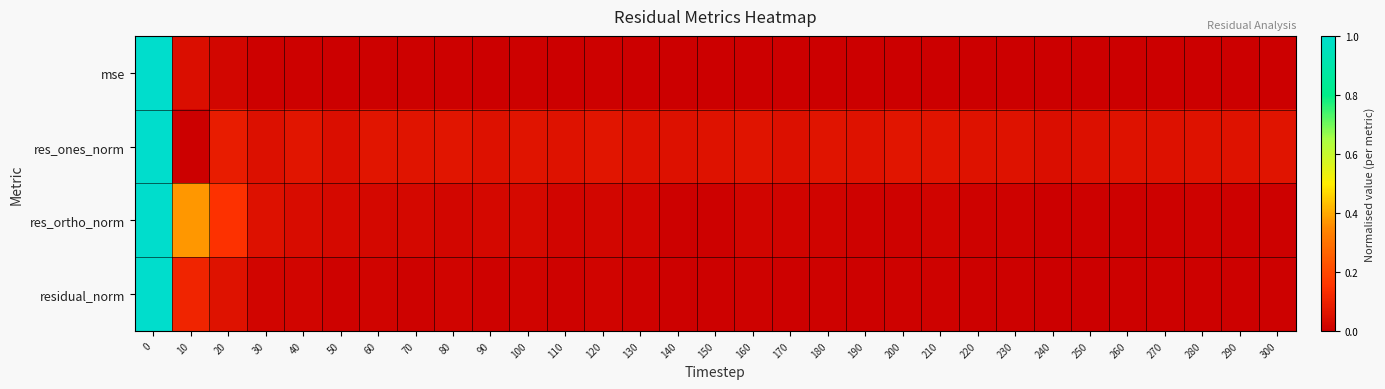

Reading left to right, transcribe all the data shown in this chart.

mse: 0=1.0	10=0.0	20=0.0	30=0.0	40=0.0	50=0.0	60=0.0	70=0.0	80=0.0	90=0.0	100=0.0	110=0.0	120=0.0	130=0.0	140=0.0	150=0.0	160=0.0	170=0.0	180=0.0	190=0.0	200=0.0	210=0.0	220=0.0	230=0.0	240=0.0	250=0.0	260=0.0	270=0.0	280=0.0	290=0.0	300=0.0
res_ones_norm: 0=1.0	10=0.0	20=0.1	30=0.0	40=0.1	50=0.0	60=0.1	70=0.1	80=0.1	90=0.1	100=0.1	110=0.1	120=0.1	130=0.1	140=0.1	150=0.1	160=0.1	170=0.0	180=0.1	190=0.1	200=0.1	210=0.1	220=0.1	230=0.1	240=0.0	250=0.0	260=0.1	270=0.1	280=0.1	290=0.1	300=0.1
res_ortho_norm: 0=1.0	10=0.4	20=0.1	30=0.1	40=0.0	50=0.0	60=0.0	70=0.0	80=0.0	90=0.0	100=0.0	110=0.0	120=0.0	130=0.0	140=0.0	150=0.0	160=0.0	170=0.0	180=0.0	190=0.0	200=0.0	210=0.0	220=0.0	230=0.0	240=0.0	250=0.0	260=0.0	270=0.0	280=0.0	290=0.0	300=0.0
residual_norm: 0=1.0	10=0.1	20=0.1	30=0.0	40=0.0	50=0.0	60=0.0	70=0.0	80=0.0	90=0.0	100=0.0	110=0.0	120=0.0	130=0.0	140=0.0	150=0.0	160=0.0	170=0.0	180=0.0	190=0.0	200=0.0	210=0.0	220=0.0	230=0.0	240=0.0	250=0.0	260=0.0	270=0.0	280=0.0	290=0.0	300=0.0